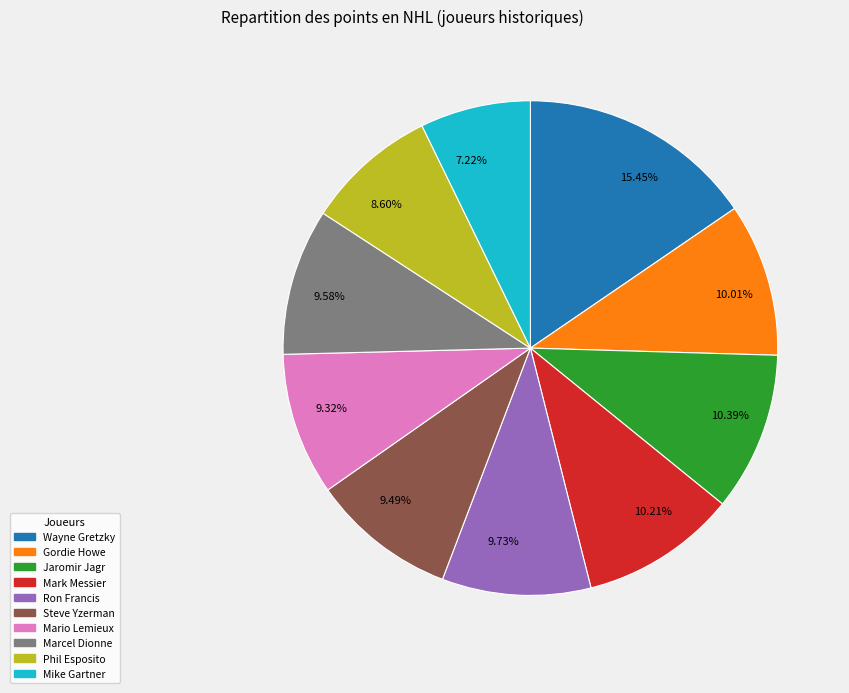

How much of the chart is everything except Gordie Howe?

90.0%